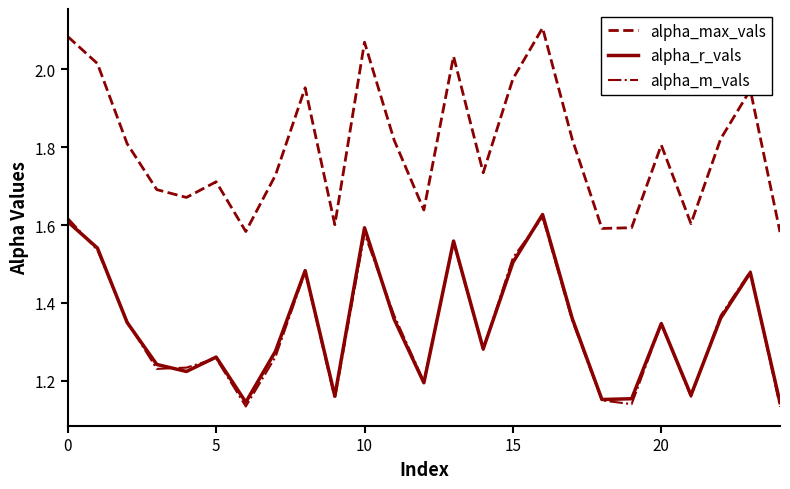

True or false: alpha_r_vals and alpha_max_vals cross at least once.

False